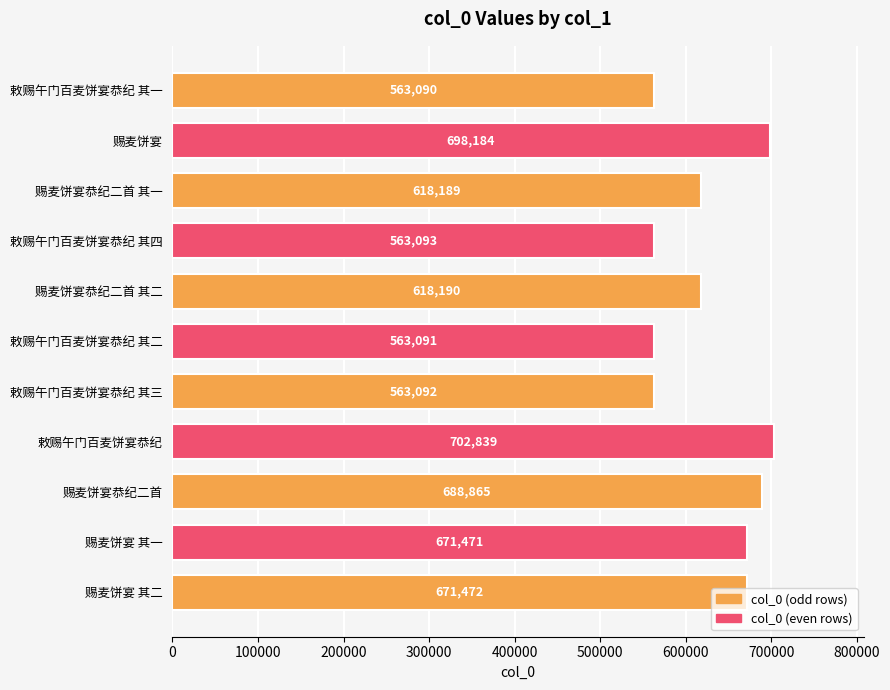

What is the sum of all values?

6921576